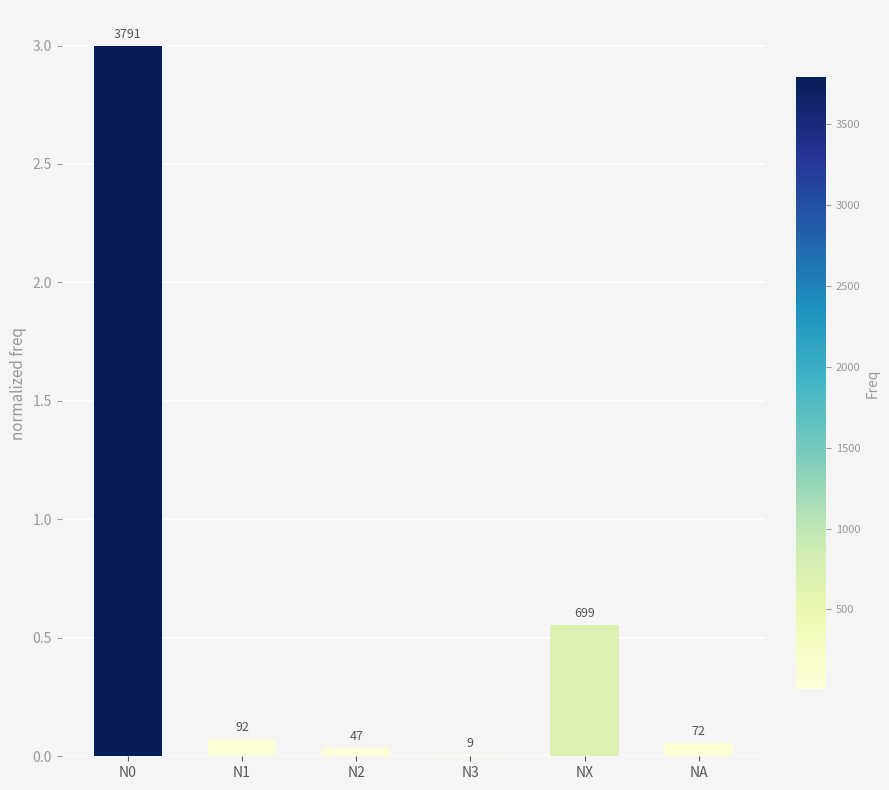

What is the difference between the maximum and second lowest values?

3.0